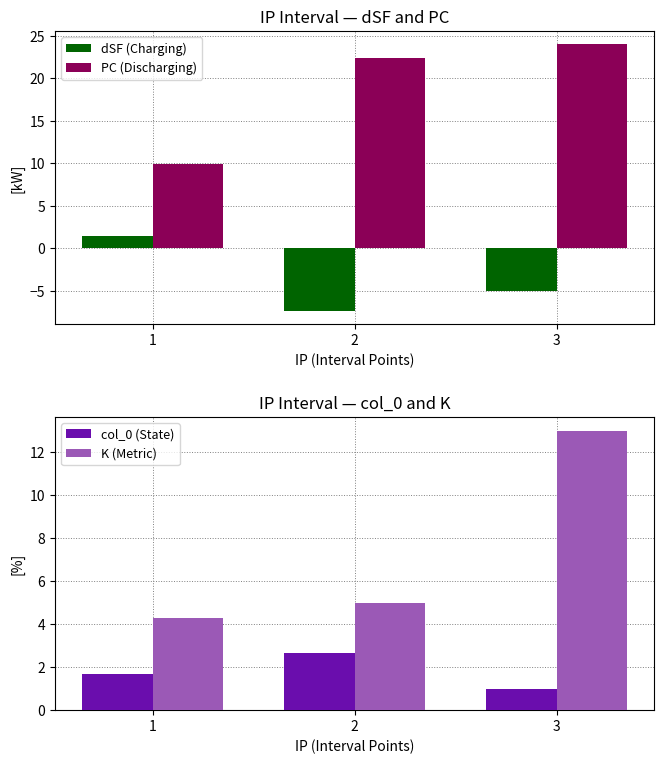

Reading right to left, what are all the values shown in this chart?

dSF (Charging): 3=-5.0	2=-7.3	1=1.5
PC (Discharging): 3=24.0	2=22.3	1=9.9
col_0 (State): 3=1.0	2=2.7	1=1.7
K (Metric): 3=13.0	2=5.0	1=4.3